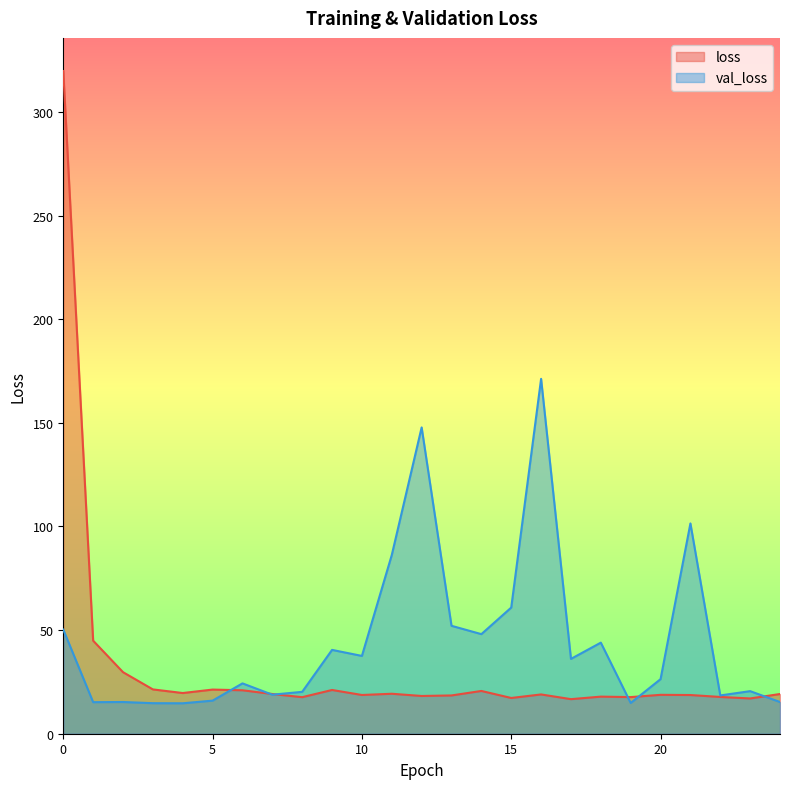

At how many categories does at least one series exceed 317?

1